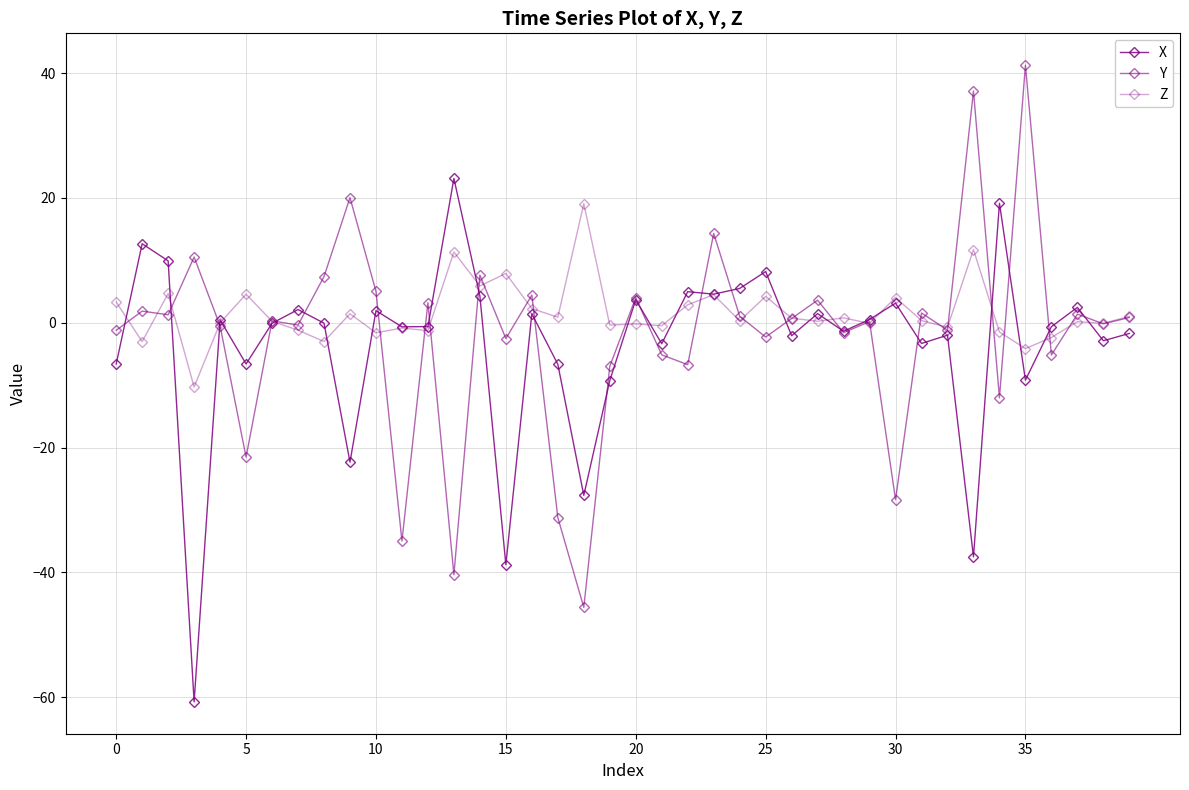

What is the difference between the second highest and minimum values in the Z series?

22.0